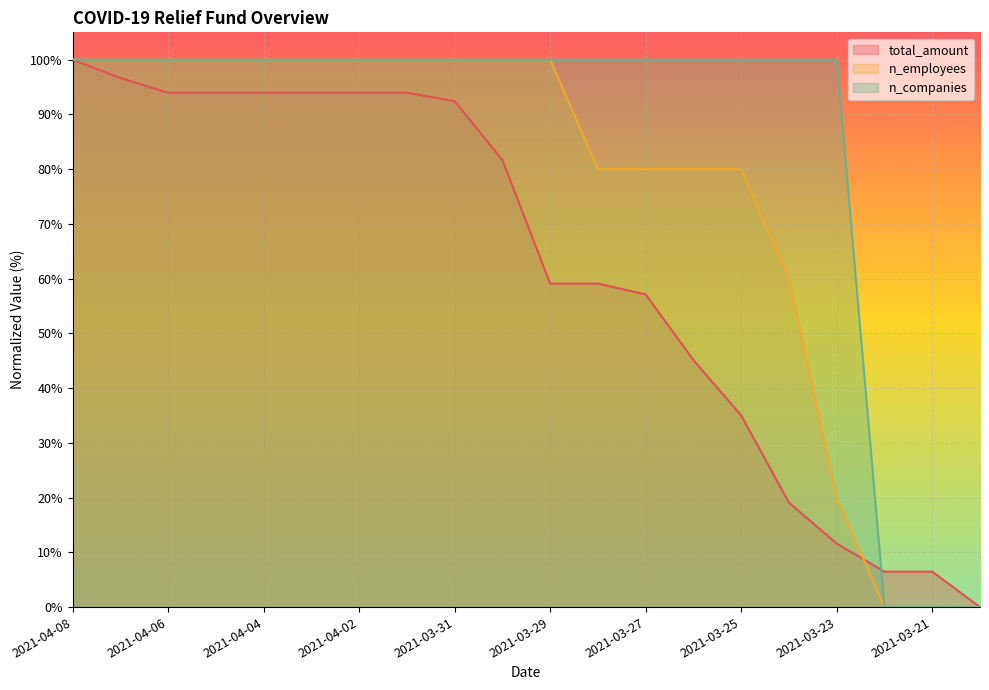

At which label is total_amount closest to 49?

2021-03-26